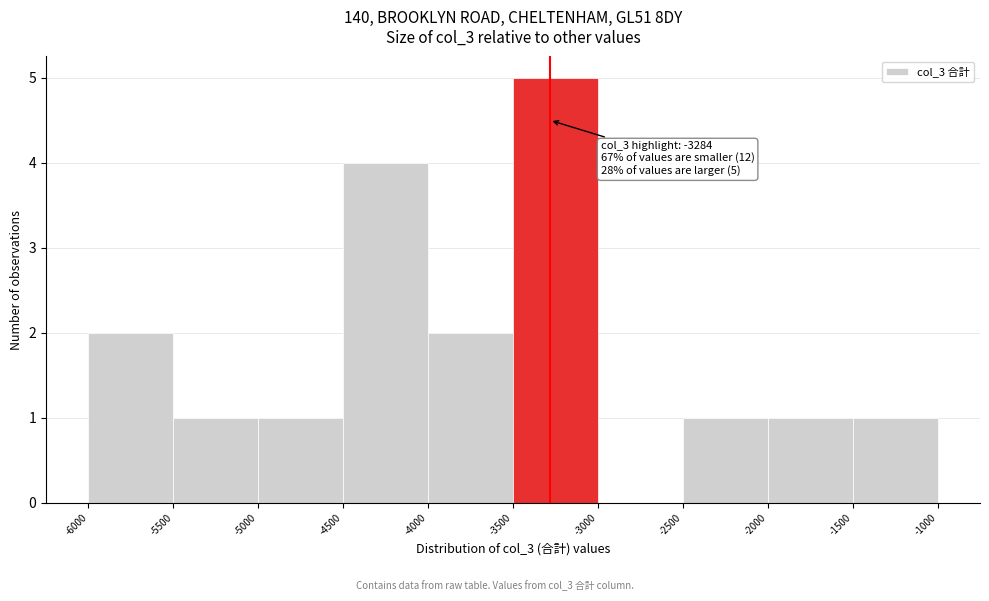

Which range on the x-axis has the tallest bar?

-3500 to -3000